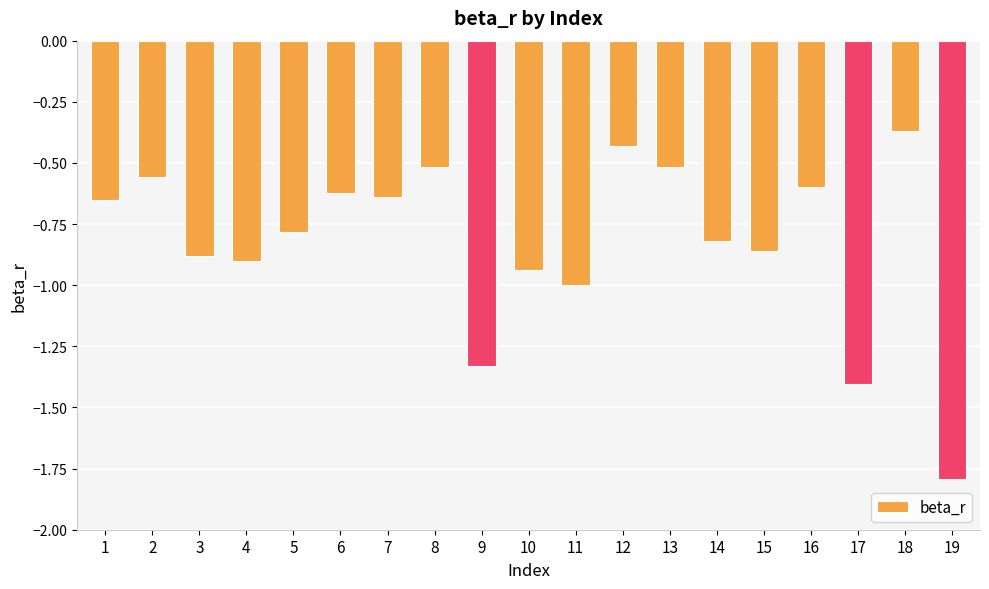

What is the difference between the maximum and minimum values?

1.4